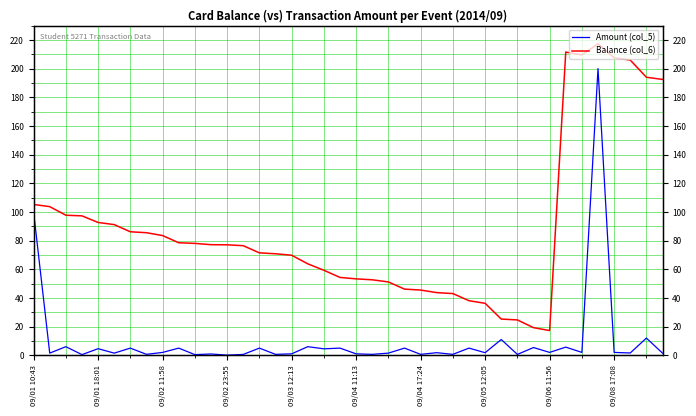

Rank the series by their average value, from lowest to highest.

Amount (col_5), Balance (col_6)